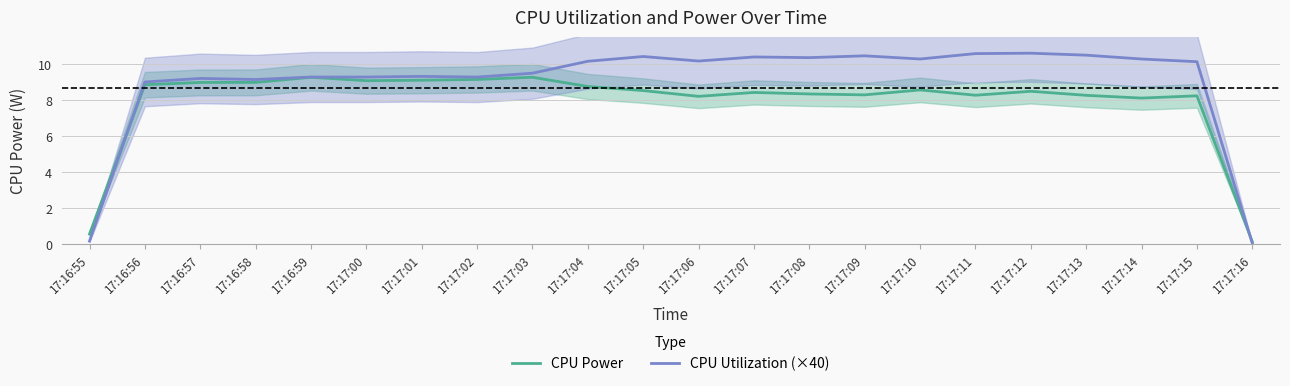

Is it true that CPU Utilization (×40) equals 10.5 at 17:17:09?

True